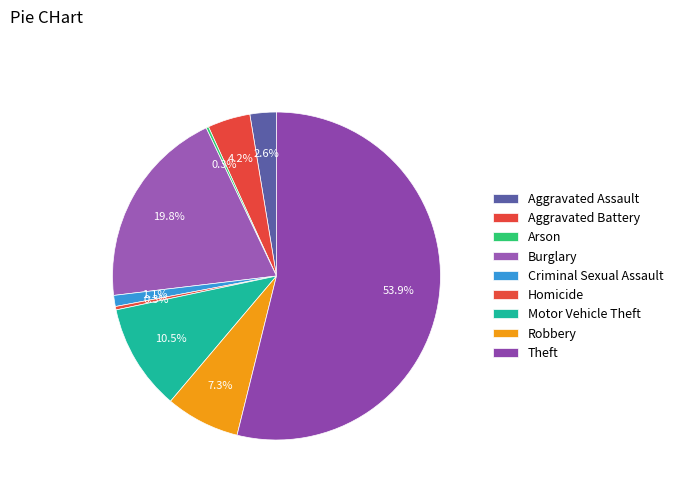

Count the number of slices in the pie.

9